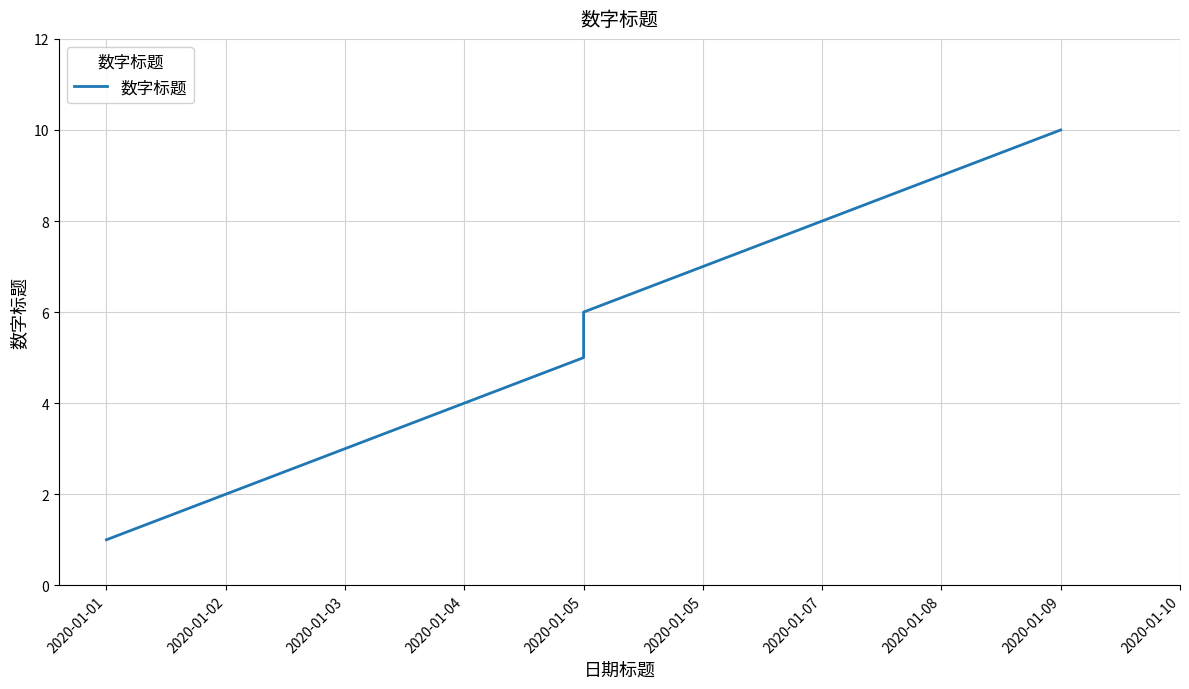

Reading left to right, extract all data points from this chart.

1	2	3	4	5	6	7	8	9	10